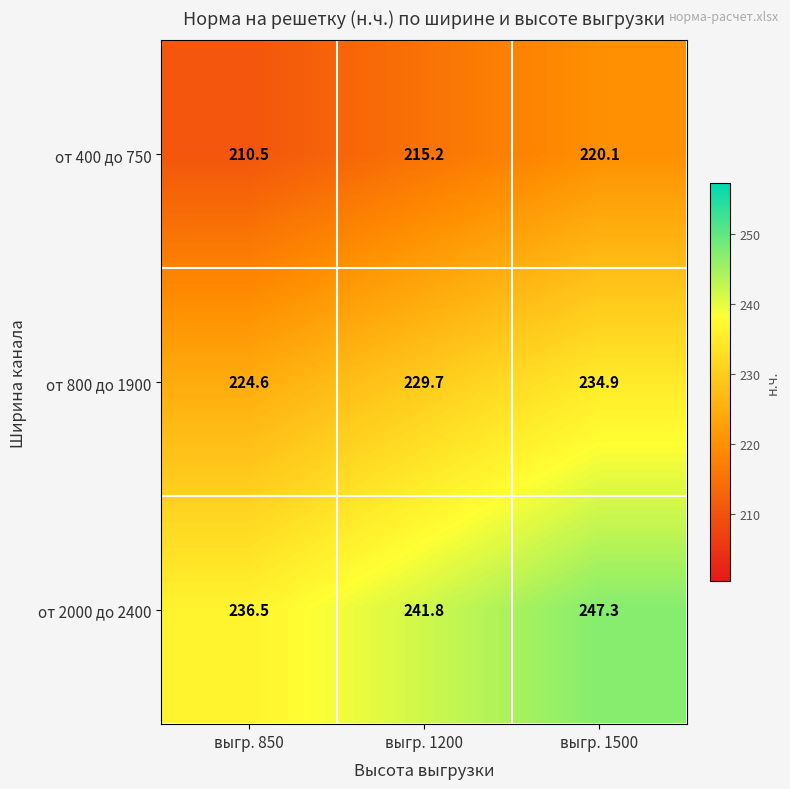

How many series are shown in this chart?

3